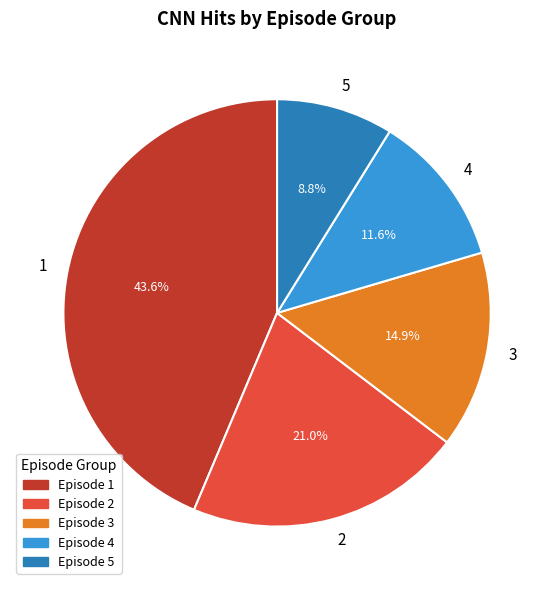

How many slices are in this pie chart?

5